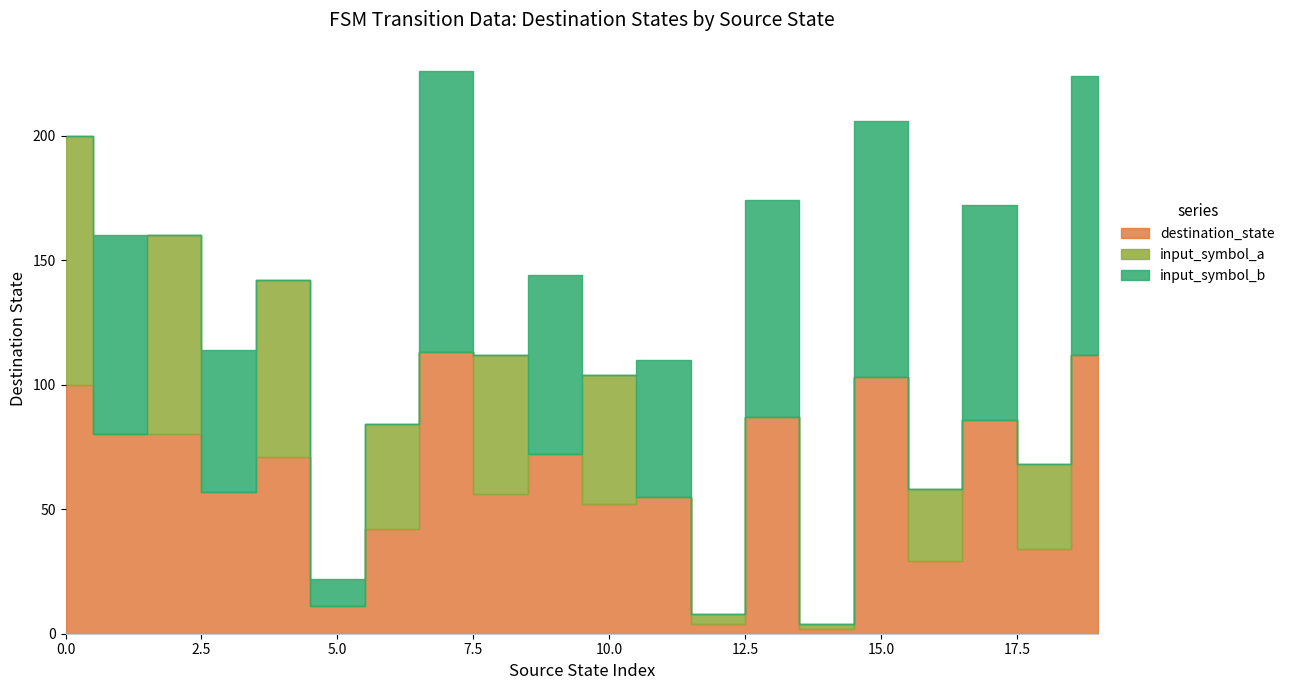

How many times do input_symbol_a and input_symbol_b cross each other?

19